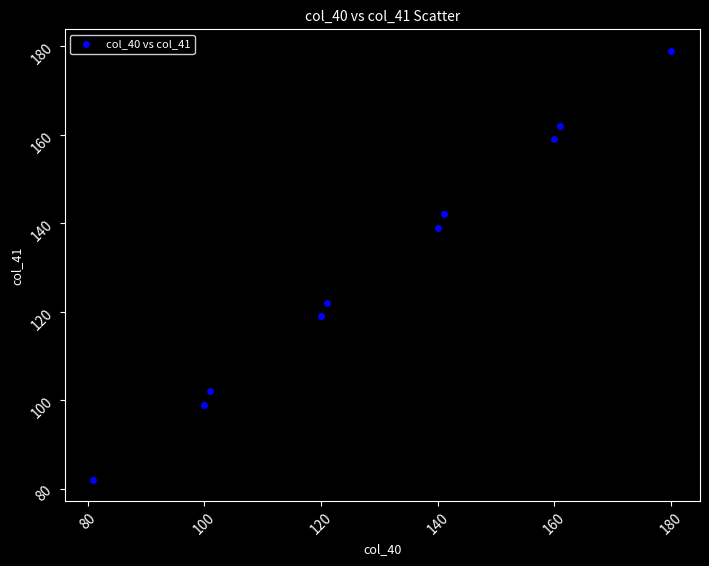

What is the average Y value?

130.5